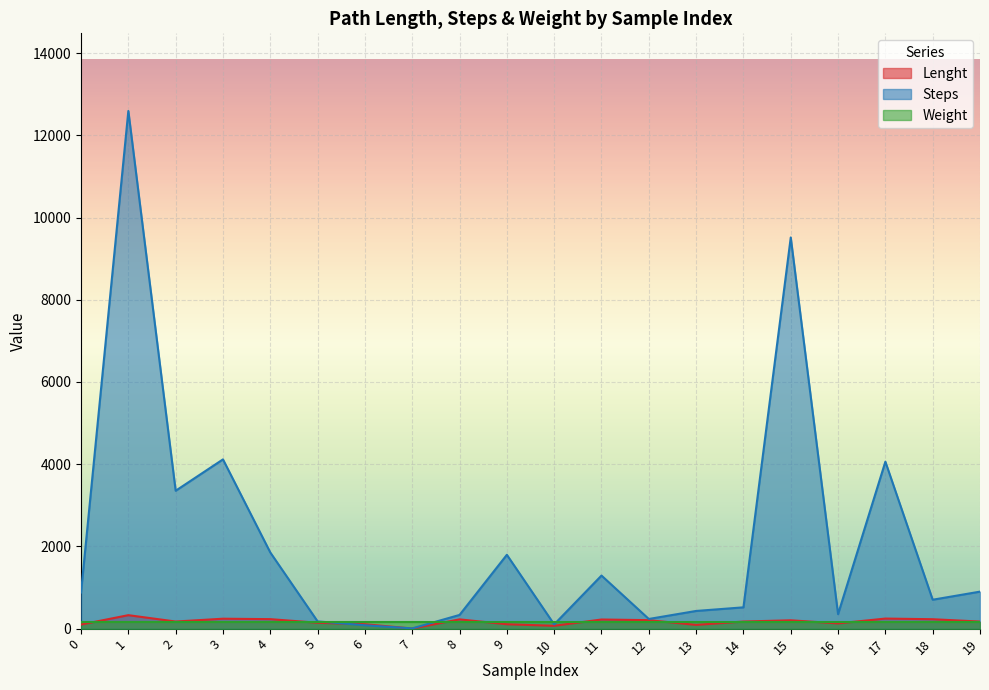

What is the maximum value for Steps?

12592.0